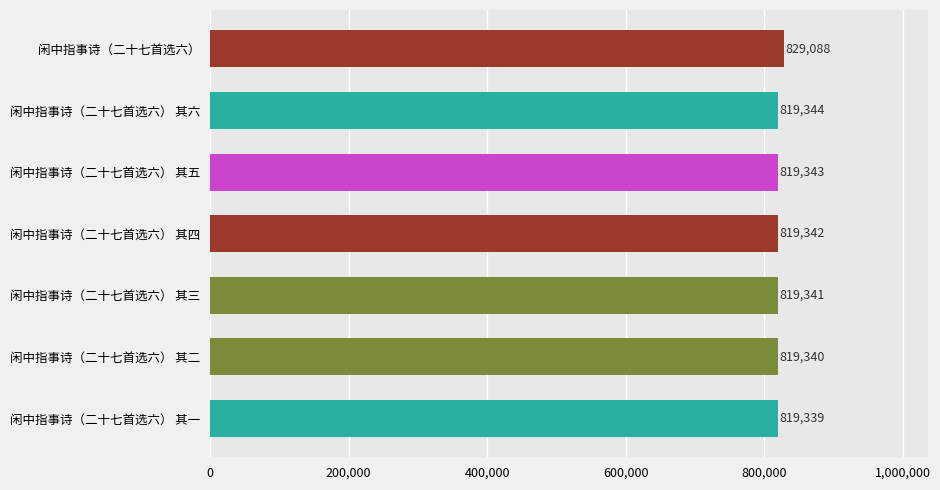

True or false: the data shows 829088 at 闲中指事诗（二十七首选六）.

True